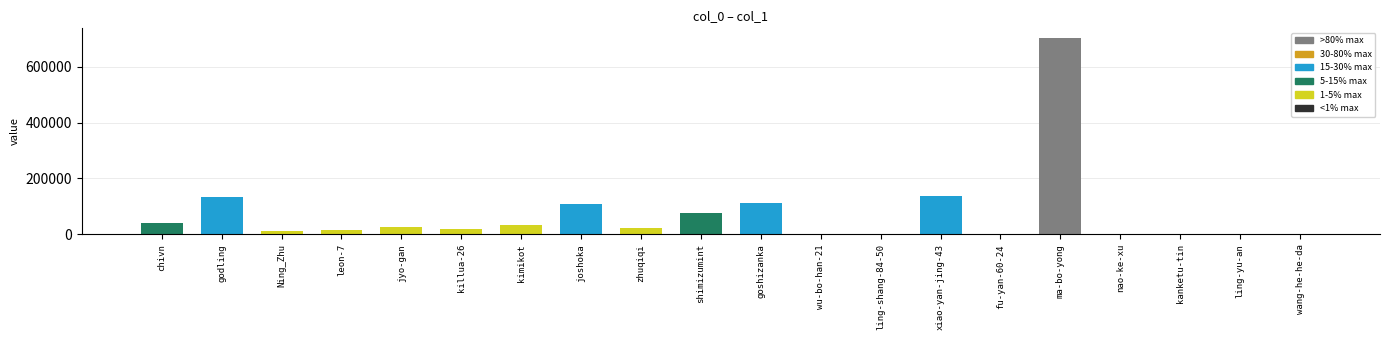

Which category has the highest value across all series?

ma-bo-yong